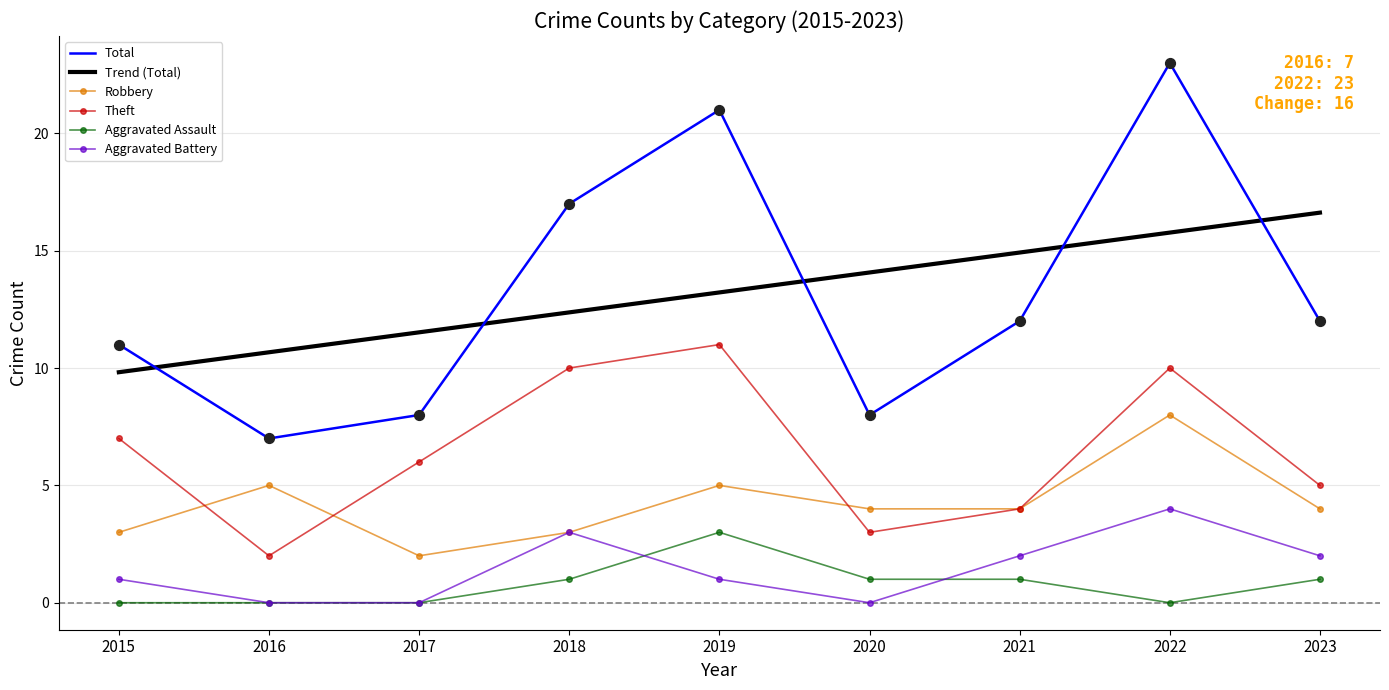

Which series reaches the minimum Y coordinate?

Aggravated Assault